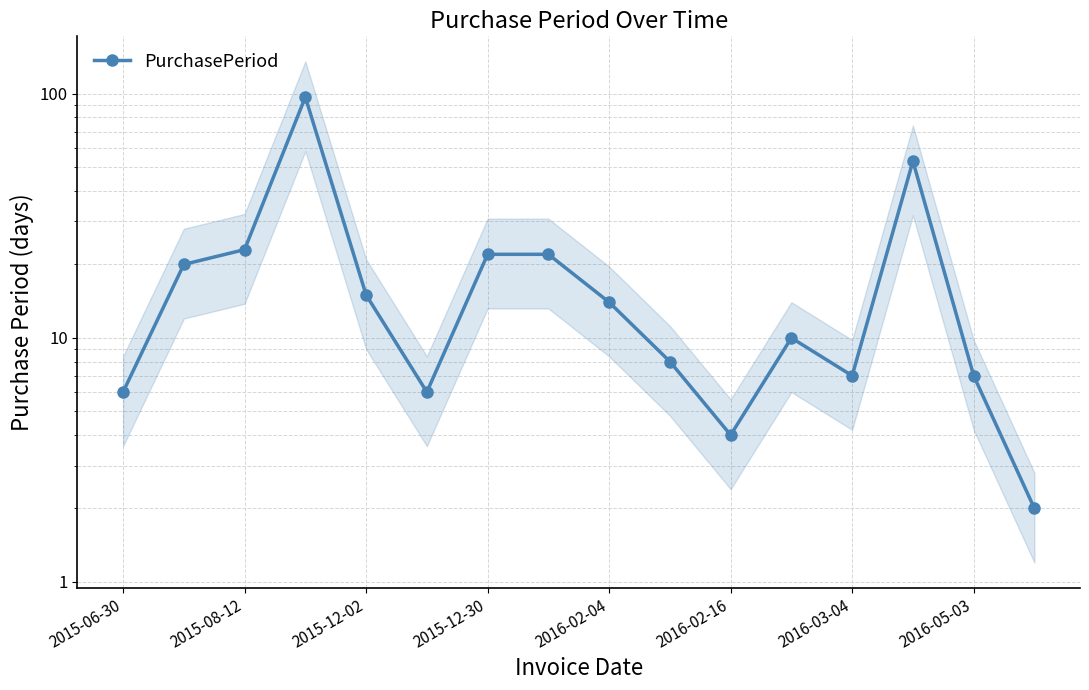

What is the difference between the second highest and minimum values?

51